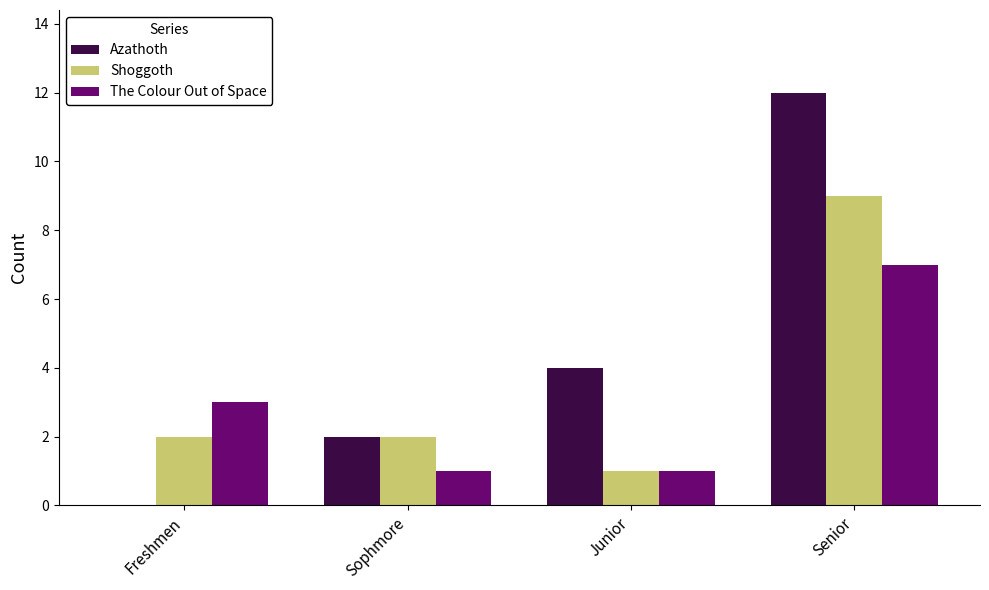

Is it true that The Colour Out of Space equals 11 at Senior?

False